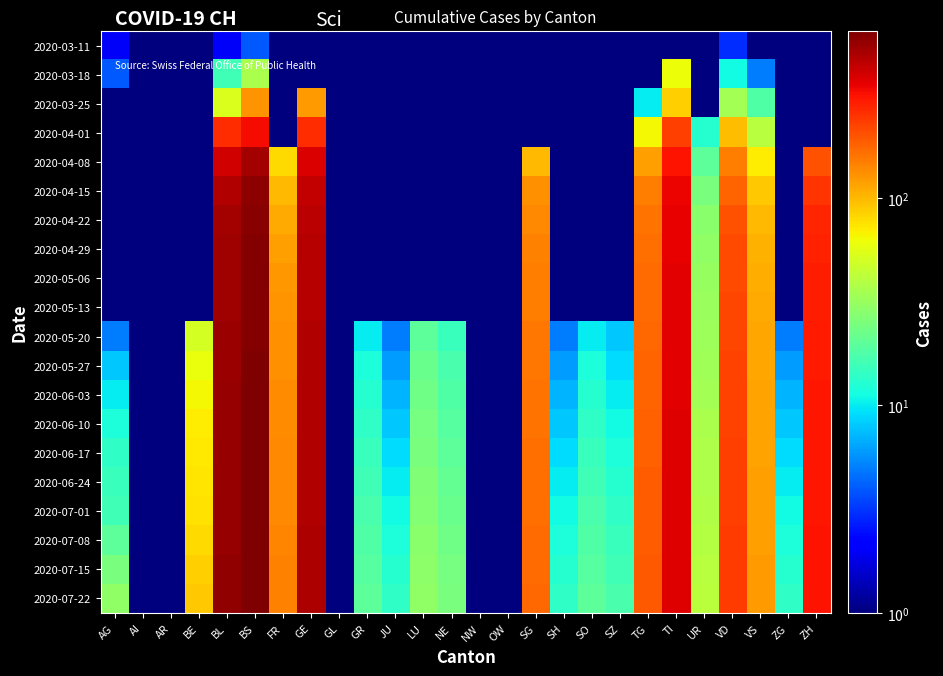

What is the total value across all series at NE?

209.0